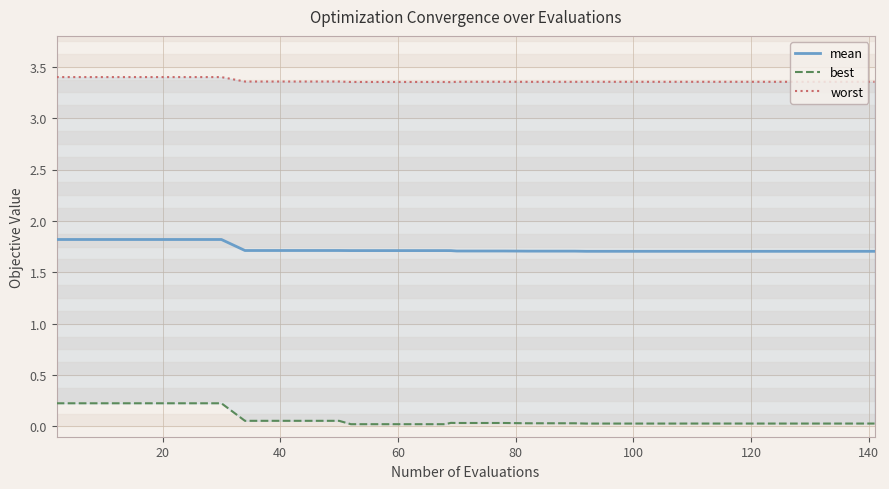

What is the highest value of the mean series?

1.8